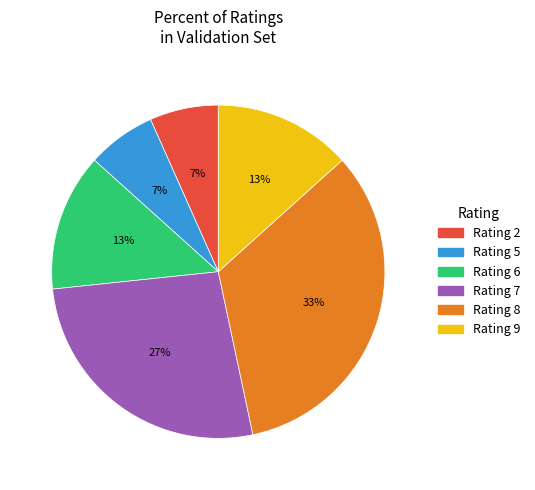

To the nearest percent, what is the average slice percentage?

17%